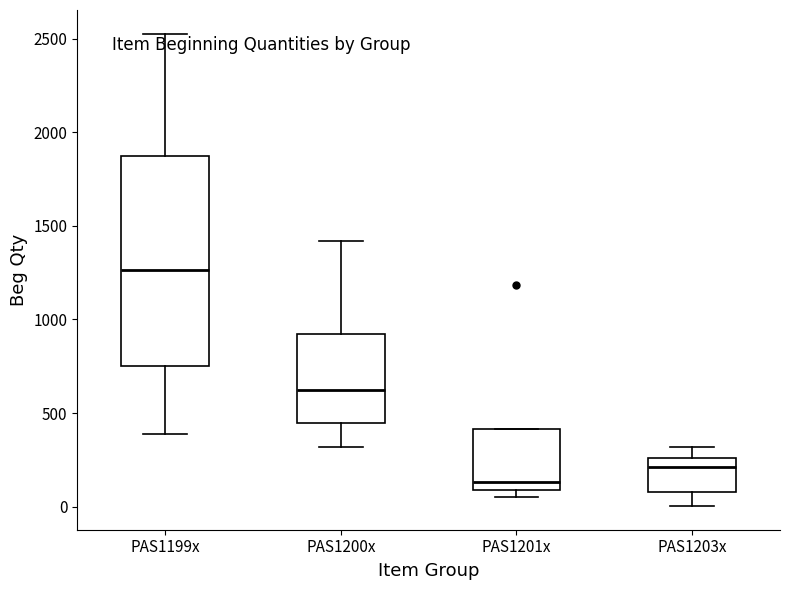

Where does the median line of the box for PAS1200x sit on the y-axis? The values are not printed on the chart, so give them approximately, as read against the axis.

600